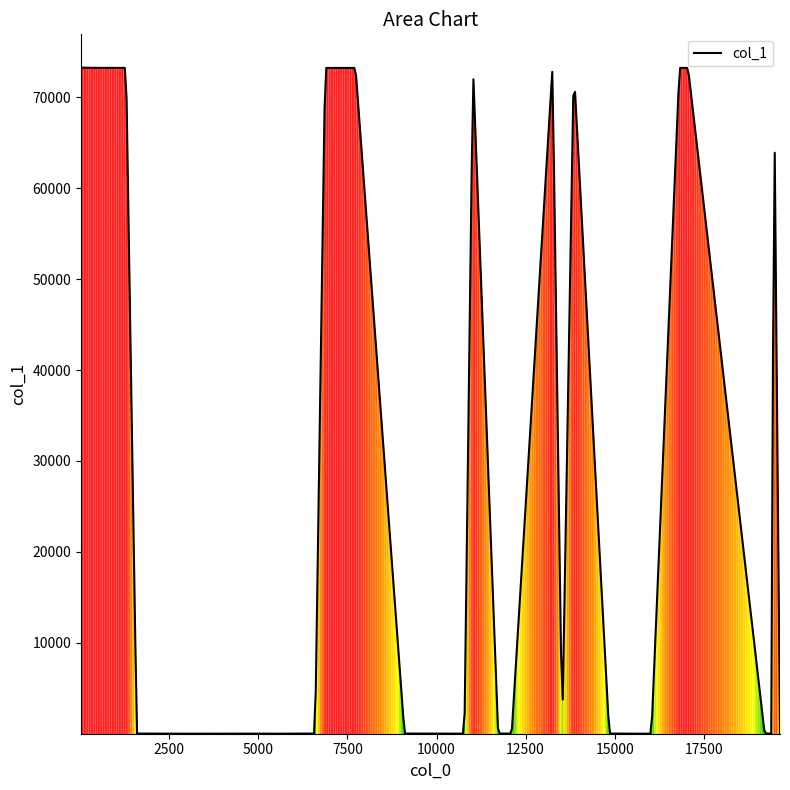

What is the maximum value shown in the chart?

73258.0